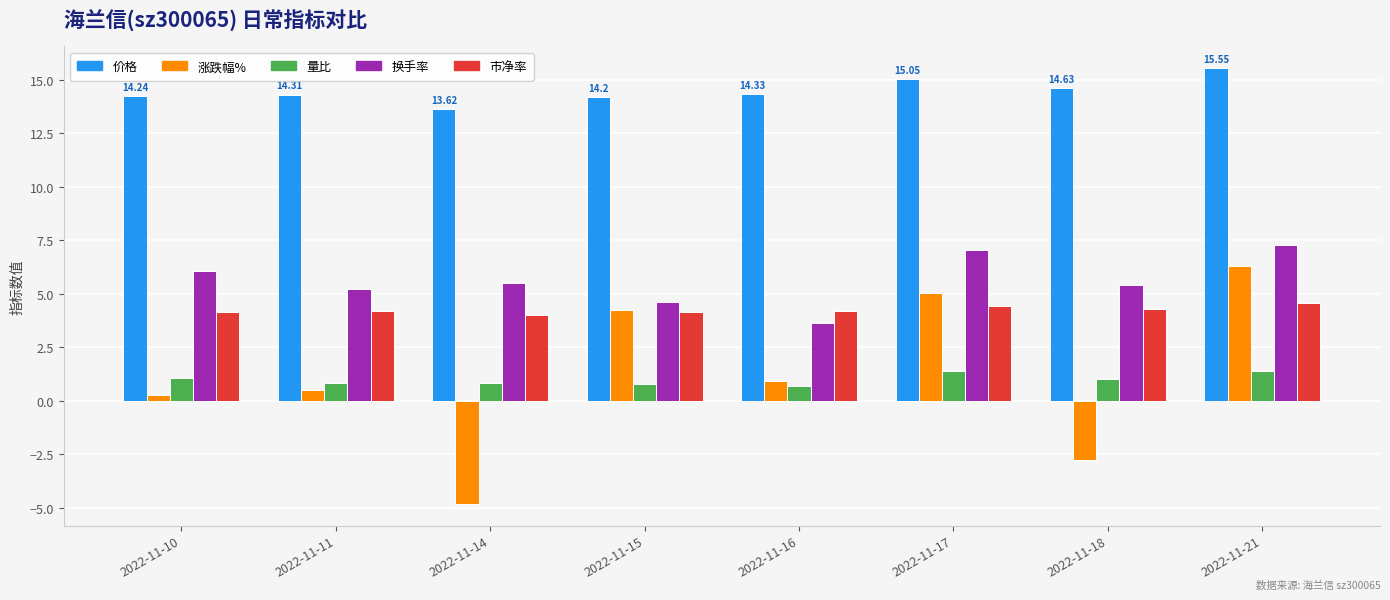

Rank the series at 2022-11-17 from lowest to highest value.

量比, 市净率, 涨跌幅%, 换手率, 价格